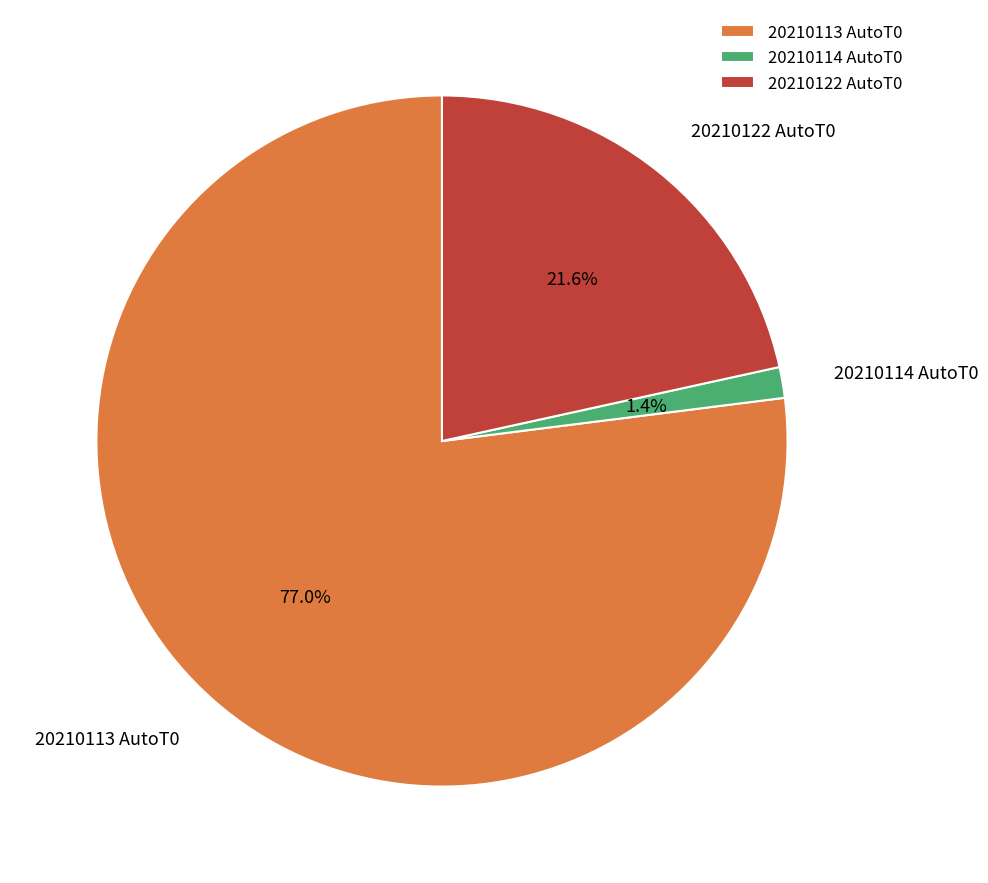

What percentage do 20210122 AutoT0 and 20210114 AutoT0 together represent?

23.0%